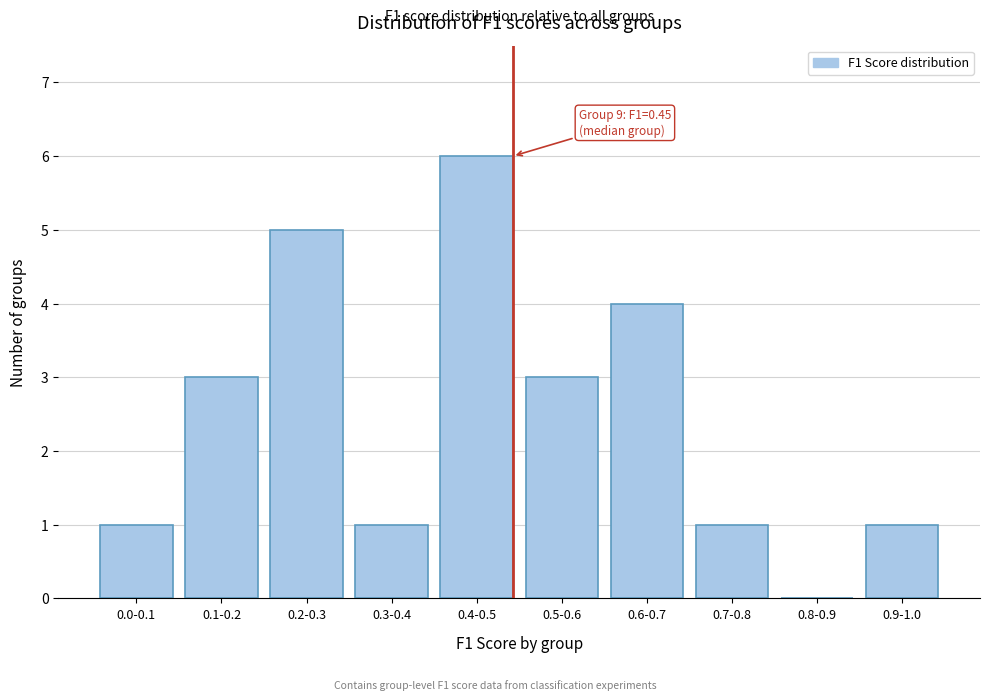

Reading left to right, transcribe all the data shown in this chart.

0.0-0.1=1	0.1-0.2=3	0.2-0.3=5	0.3-0.4=1	0.4-0.5=6	0.5-0.6=3	0.6-0.7=4	0.7-0.8=1	0.8-0.9=0	0.9-1.0=1